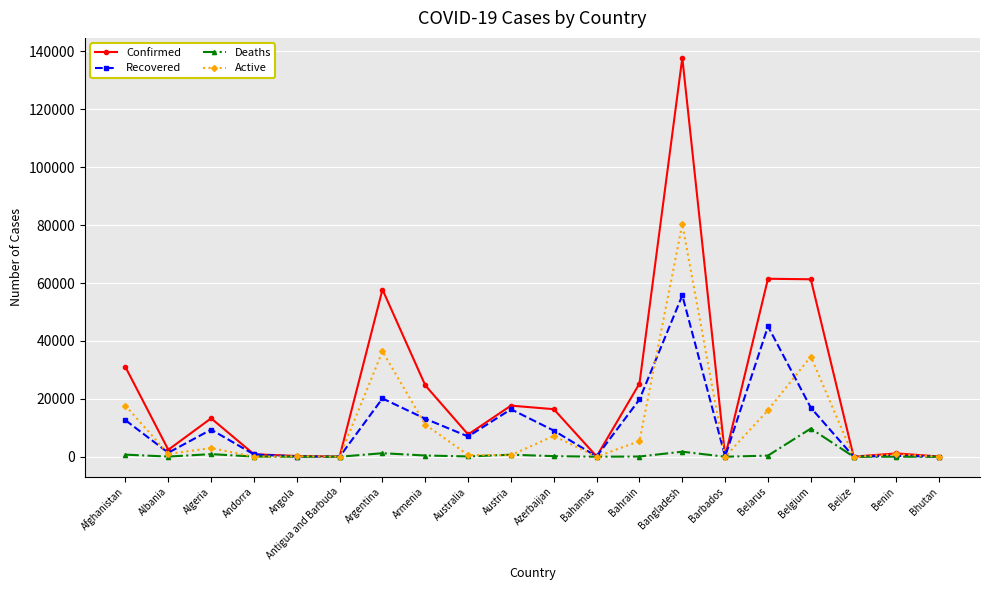

What is the difference between the highest and lowest values at Algeria?

12376